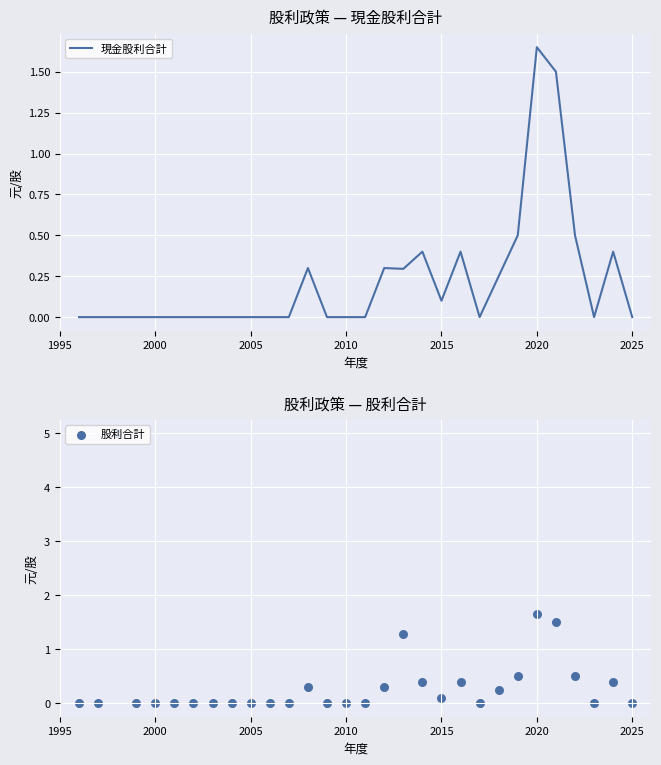

What are all the series names shown in the legend?

現金股利合計, 股利合計